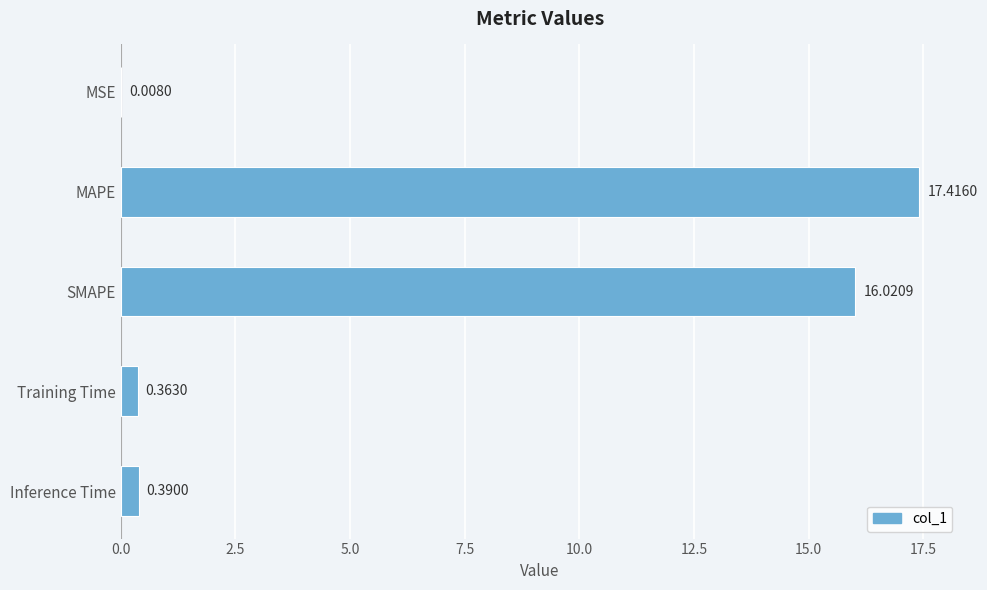

What is the sum of all values?

34.2